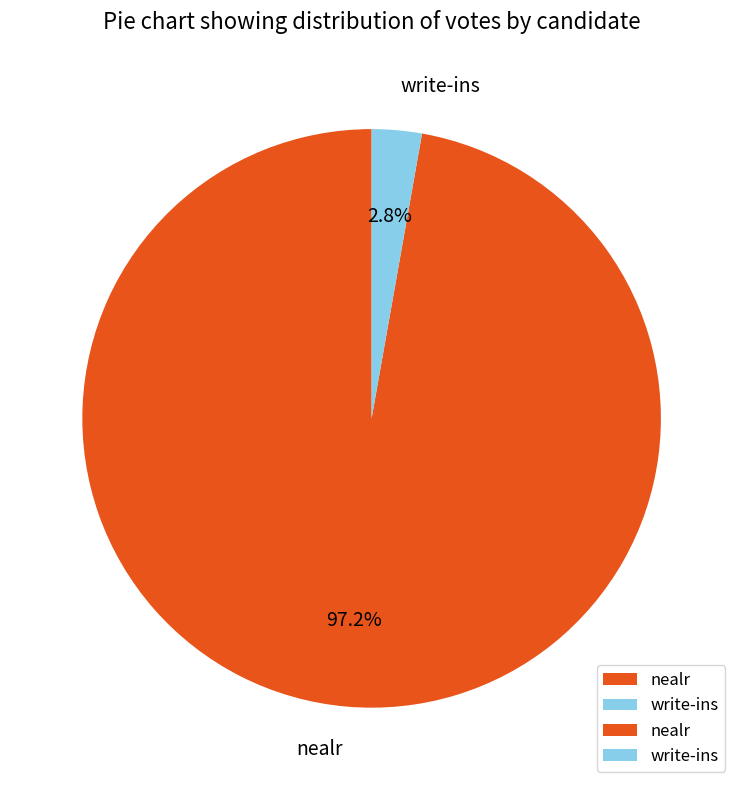

Between write-ins and nealr, which is larger?

nealr